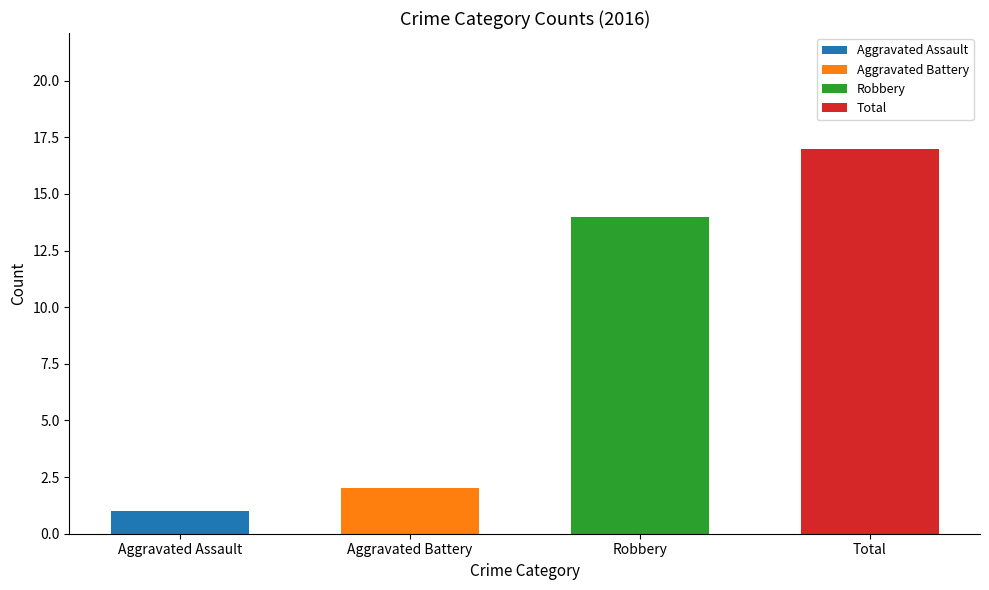

The value of Aggravated Assault at 2025 is 3. True or false?

False